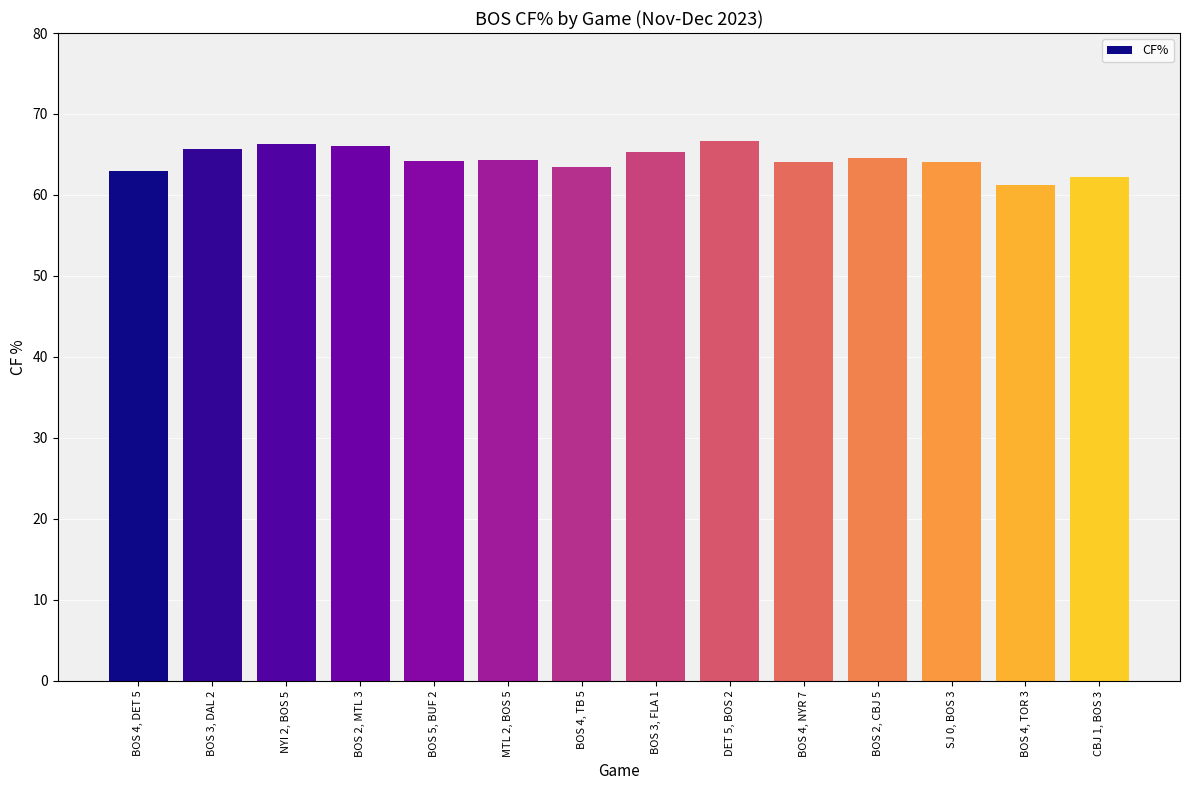

What value does the data have at MTL 2, BOS 5?

64.3